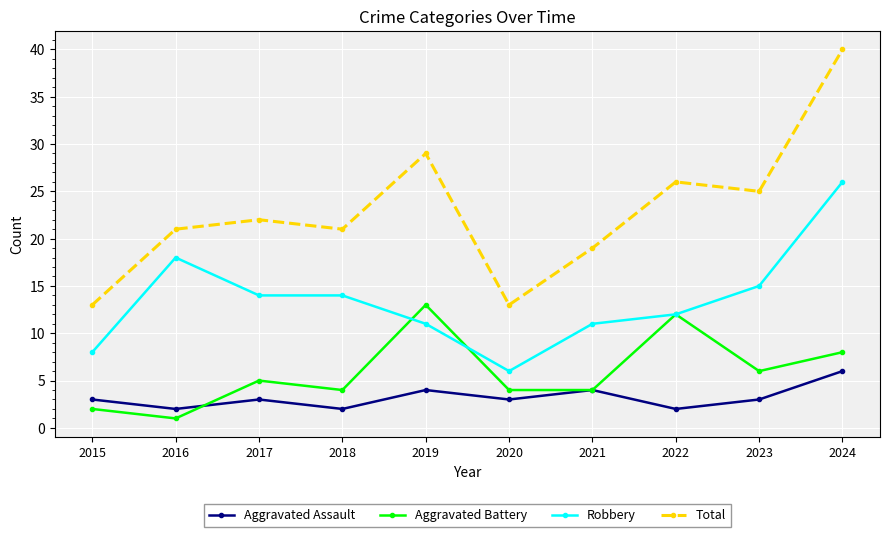

What is the maximum value for Total?

40